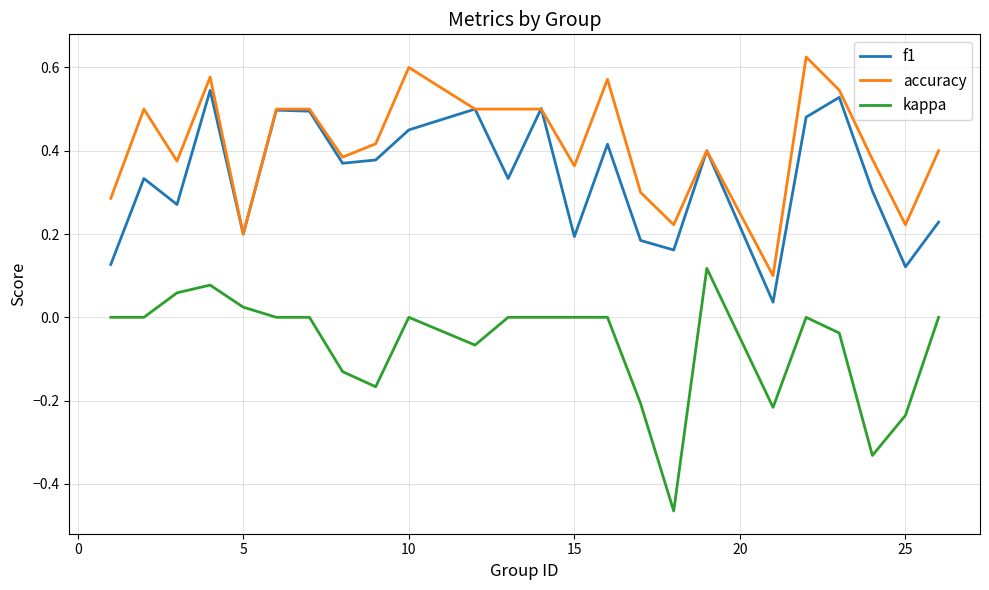

True or false: f1 and kappa cross at least once.

False